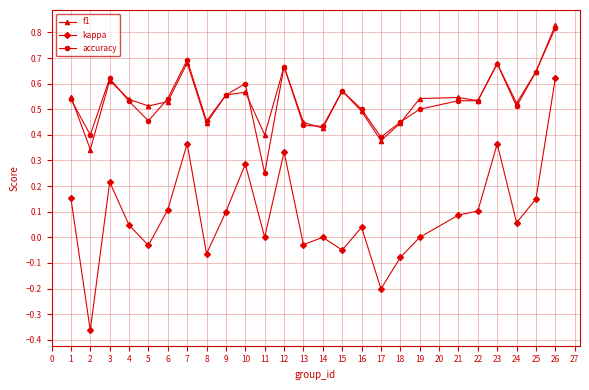

True or false: kappa and f1 intersect in this chart.

False